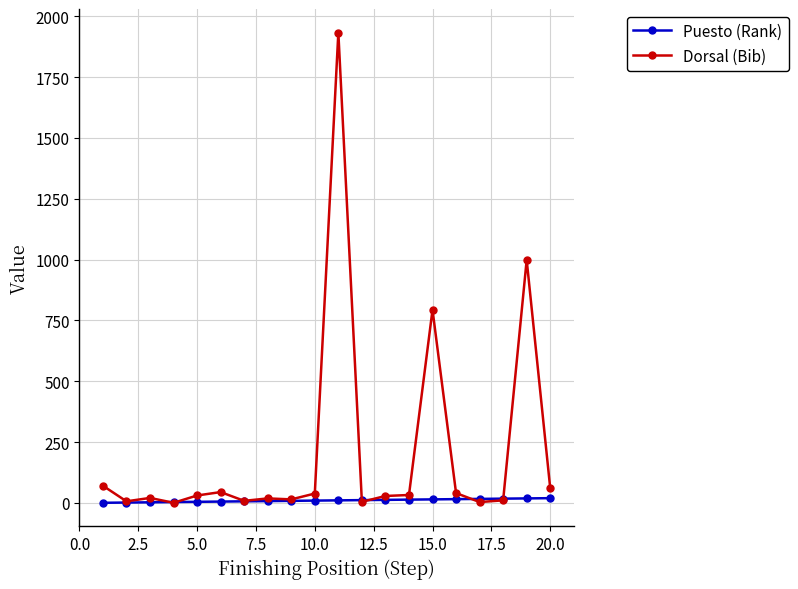

At how many categories does at least one series exceed 98?

3